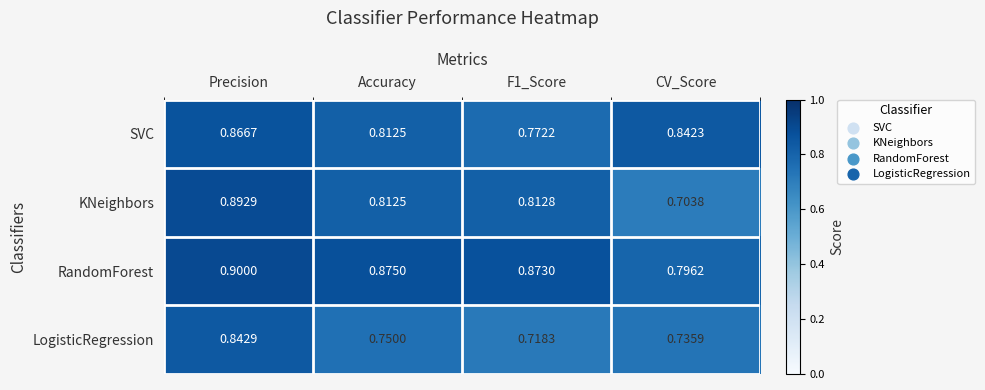

Is the value of KNeighbors at Precision greater than the value of RandomForest at Accuracy?

Yes